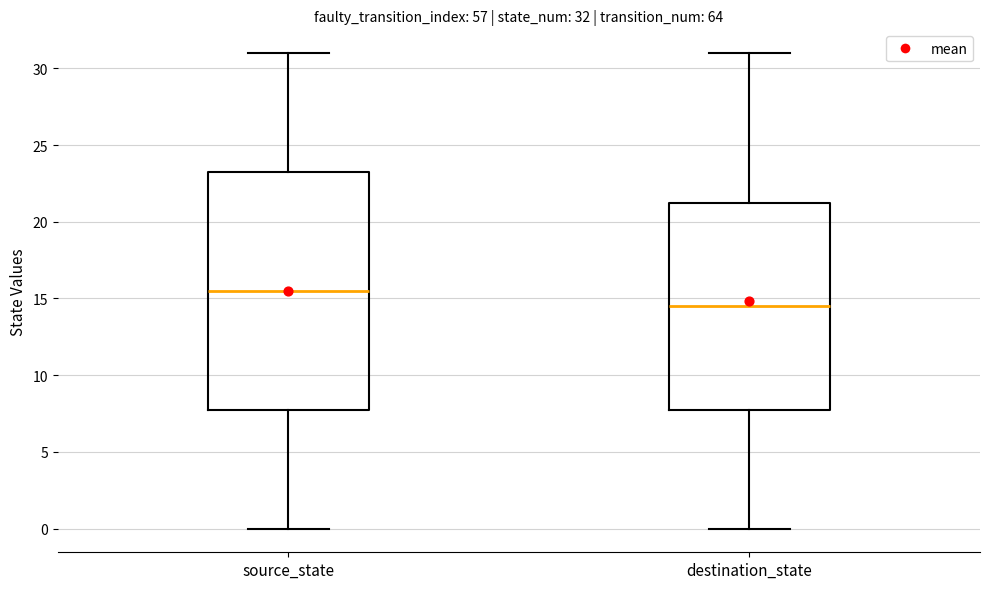

Comparing the boxes themselves (not the whiskers), which one is the tallest?

source_state